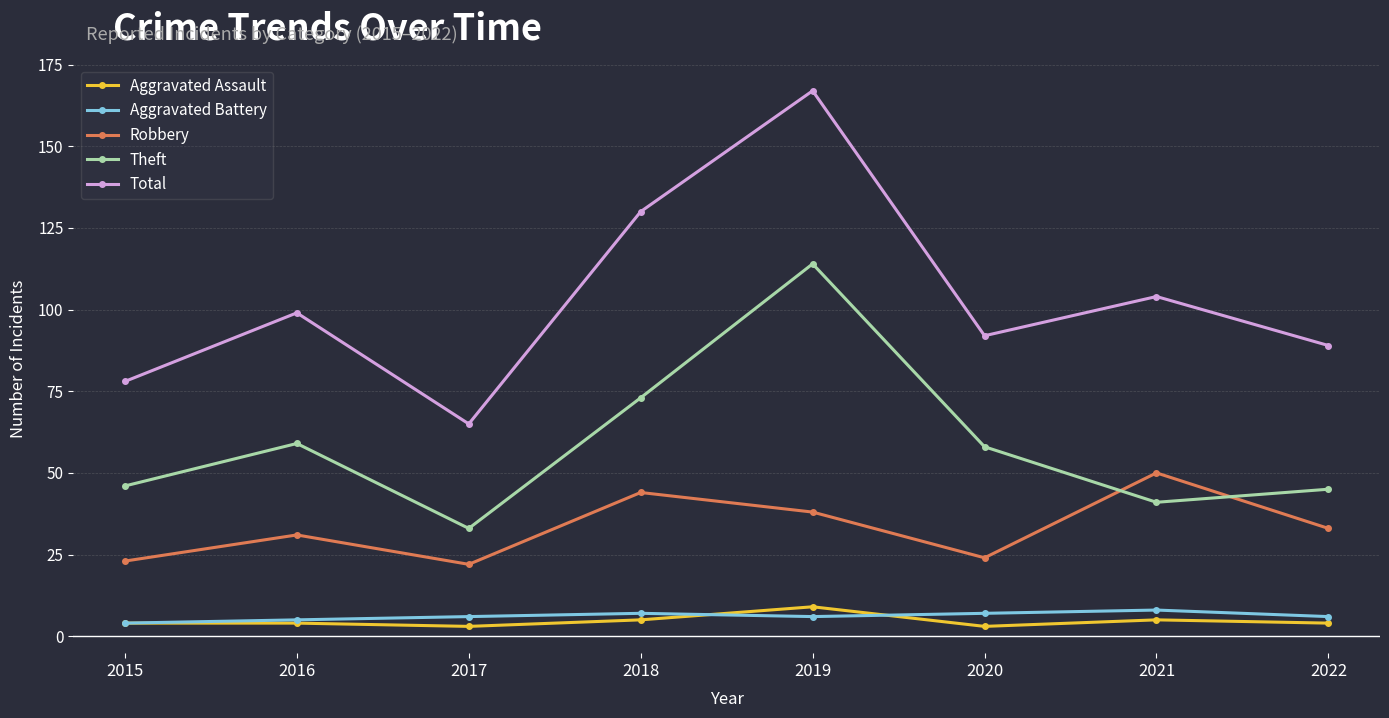

True or false: Total and Aggravated Battery intersect in this chart.

False